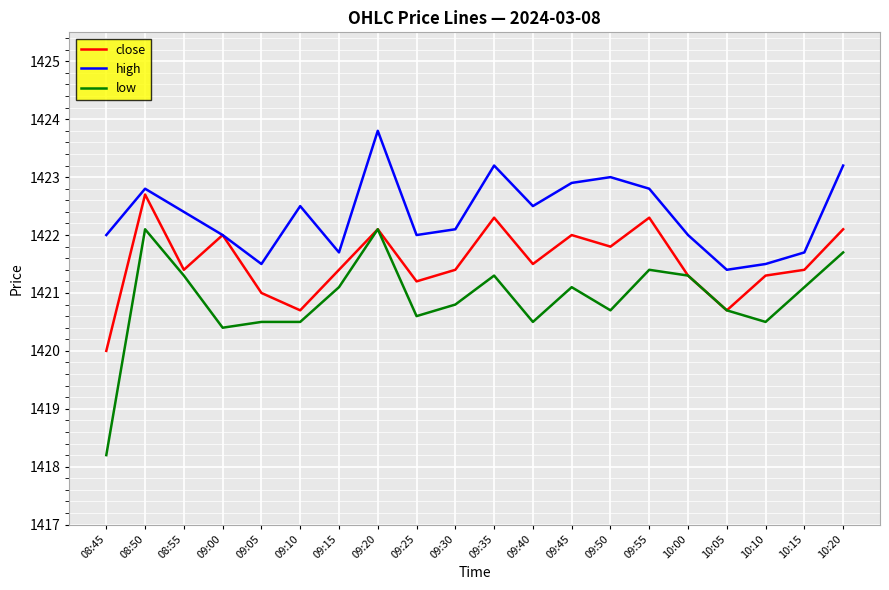

What value does the high series have at 09:50?

1423.0